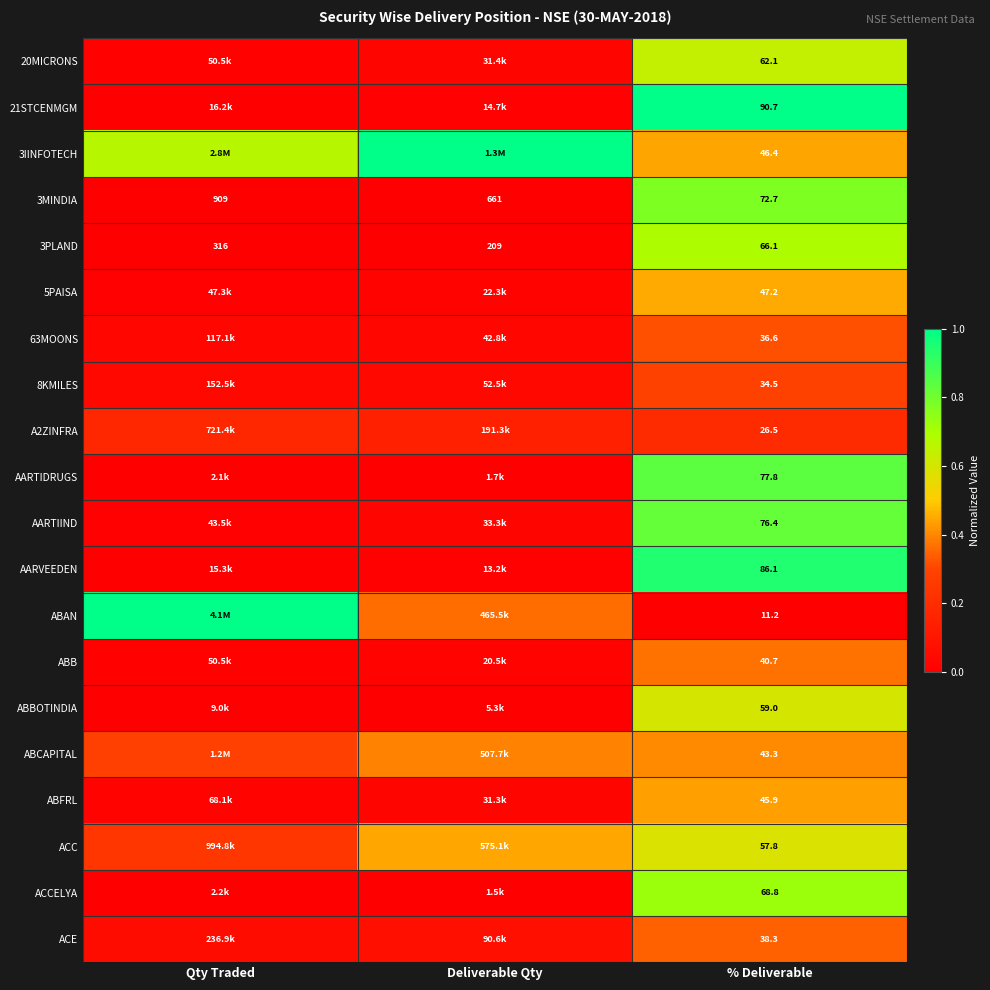

Where is 3MINDIA nearest to the value 490?

Deliverable Qty